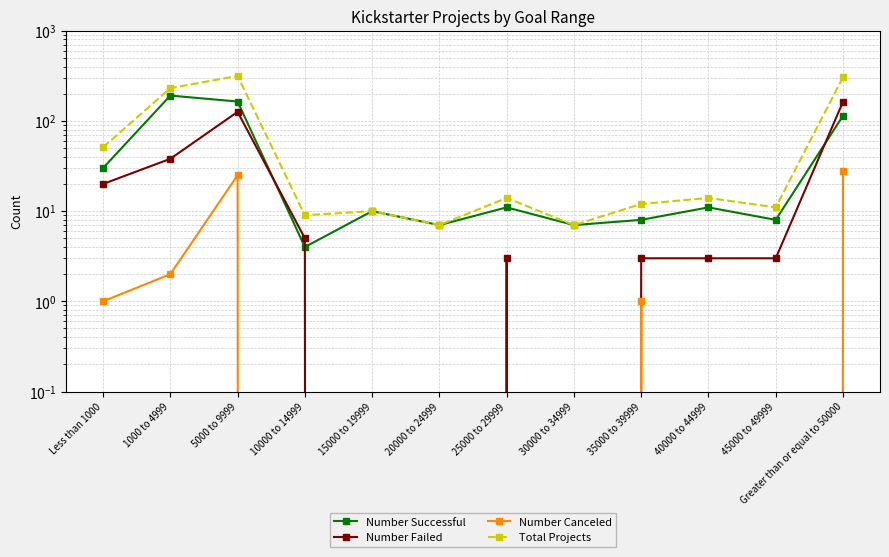

At which category does Number Successful reach its first local peak?

1000 to 4999